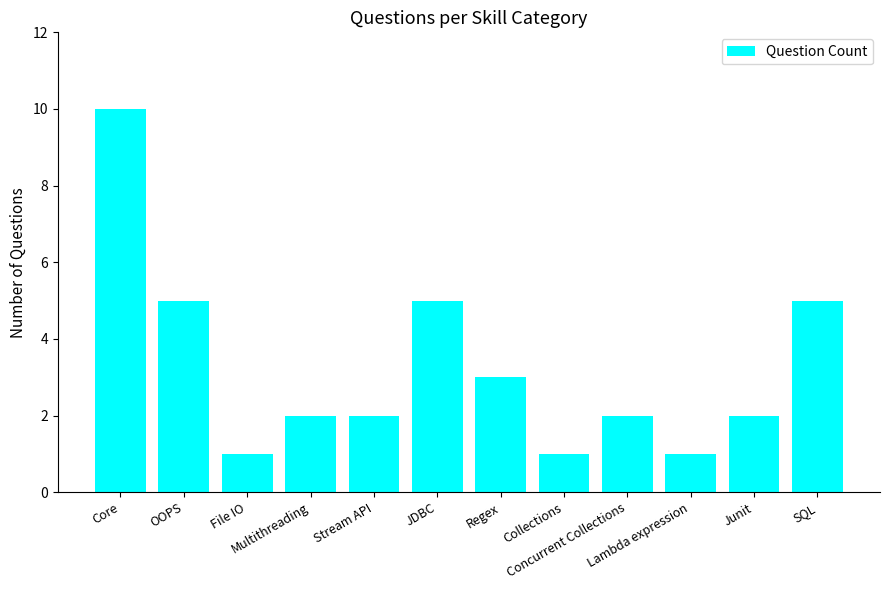

What is the minimum value shown in the chart?

1